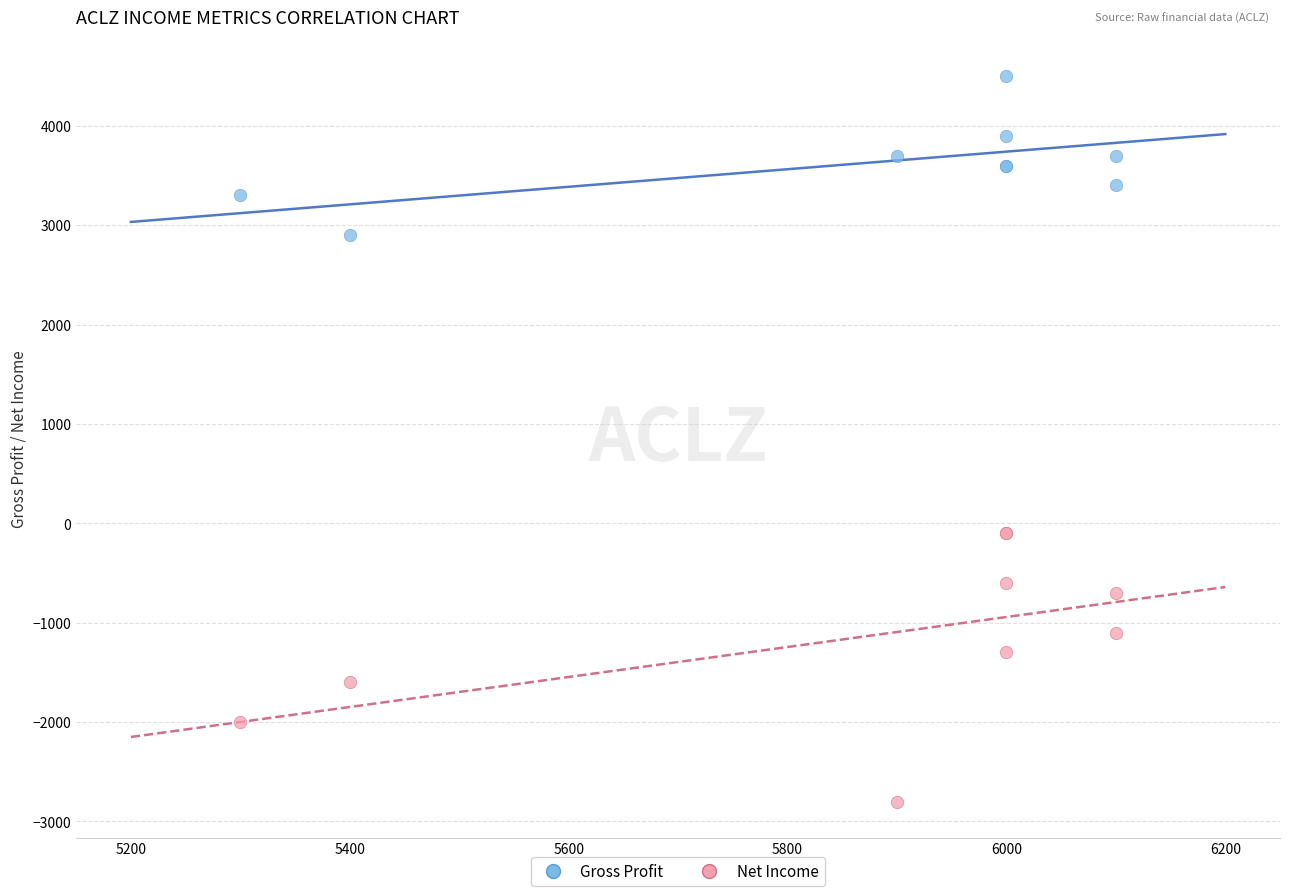

What are all the series names shown in the legend?

Gross Profit, Net Income